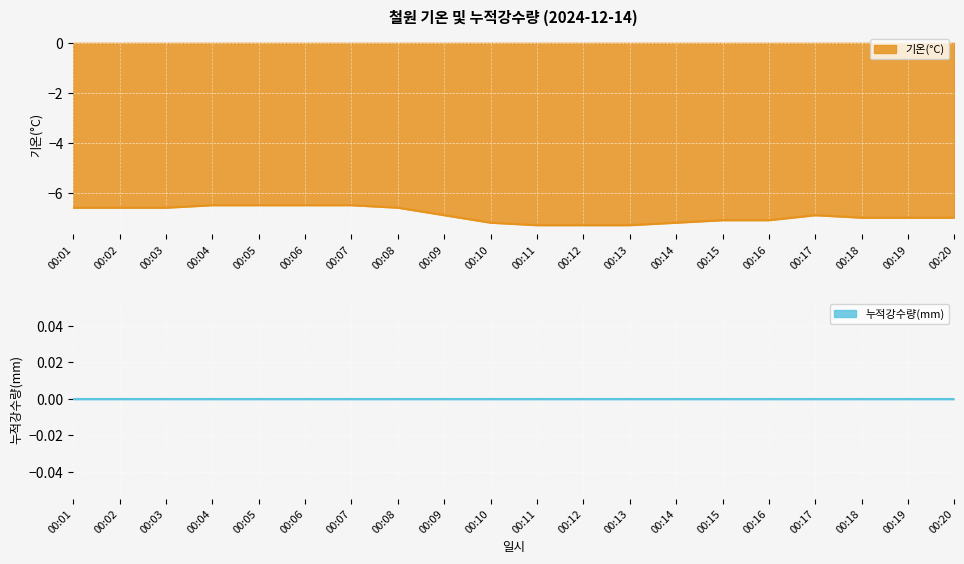

List the labels in order of value, smallest first.

00:11, 00:12, 00:13, 00:10, 00:14, 00:15, 00:16, 00:18, 00:19, 00:20, 00:09, 00:17, 00:01, 00:02, 00:03, 00:08, 00:04, 00:05, 00:06, 00:07